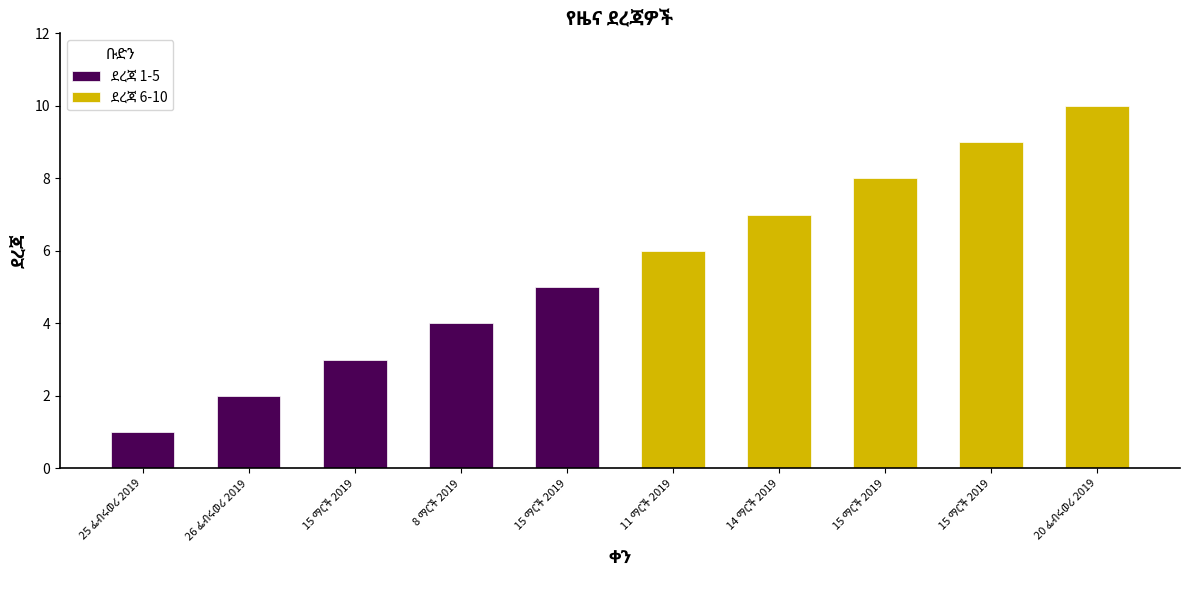

How many values are between 3 and 8?

6